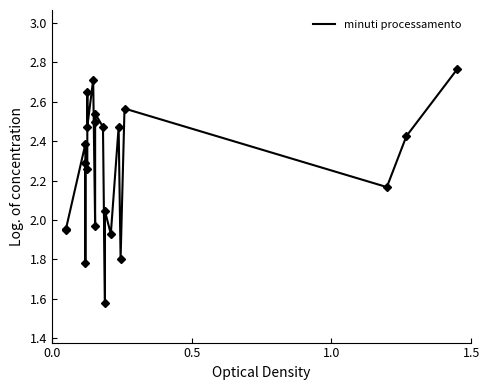

Does the chart have visible grid lines?

No